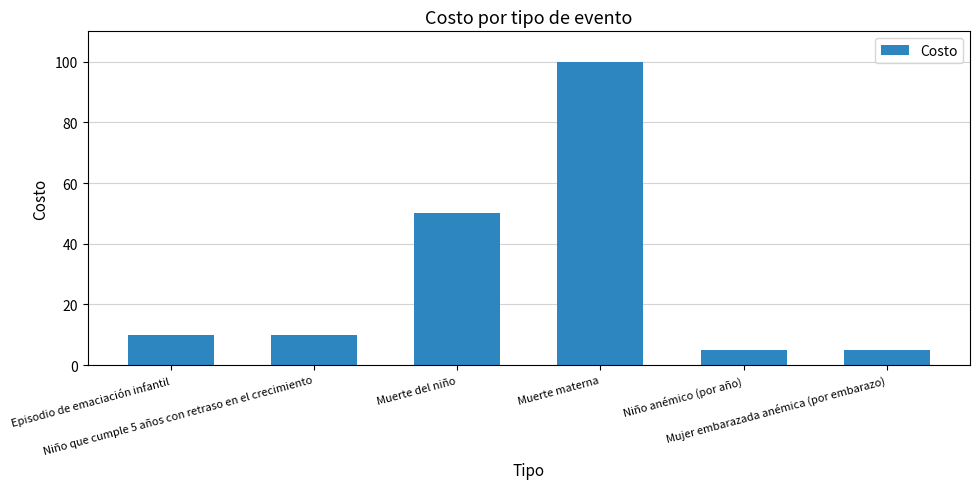

What is the maximum value shown in the chart?

100